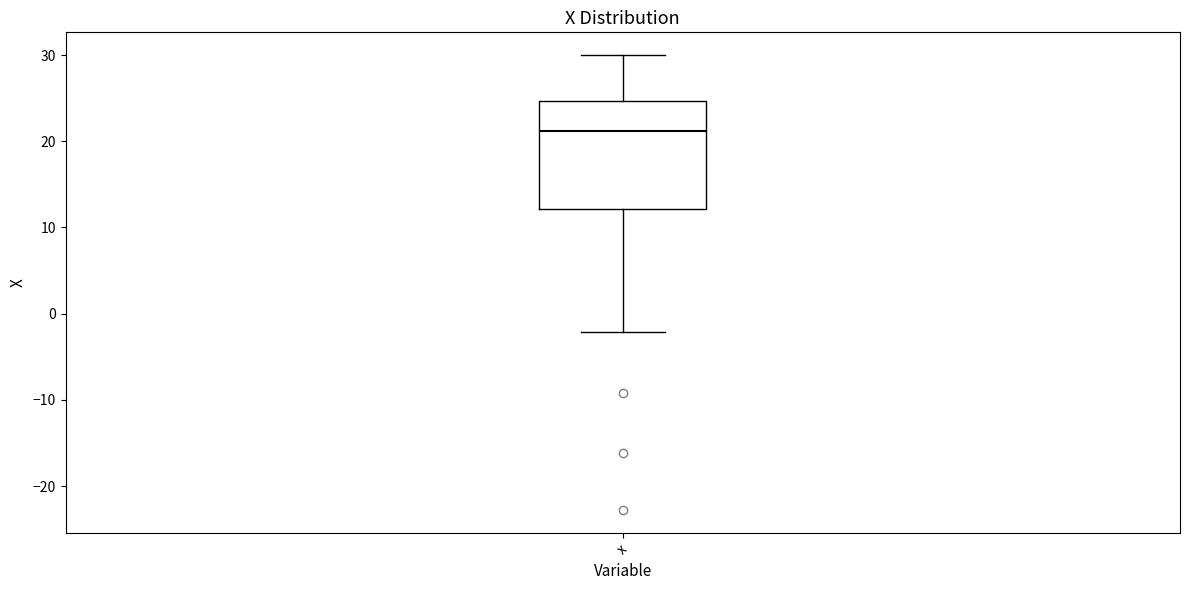

Where does the median line of the box for x sit on the y-axis? The values are not printed on the chart, so give them approximately, as read against the axis.

21